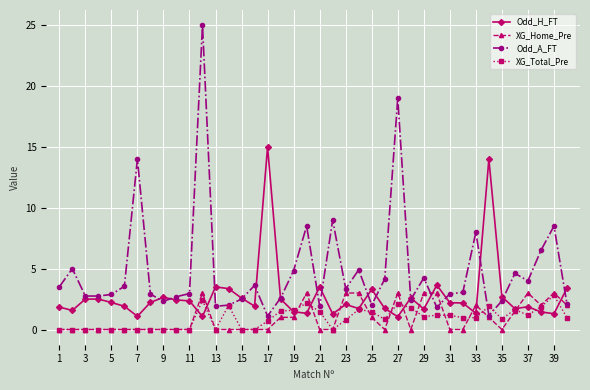

True or false: Odd_H_FT and XG_Home_Pre intersect in this chart.

True